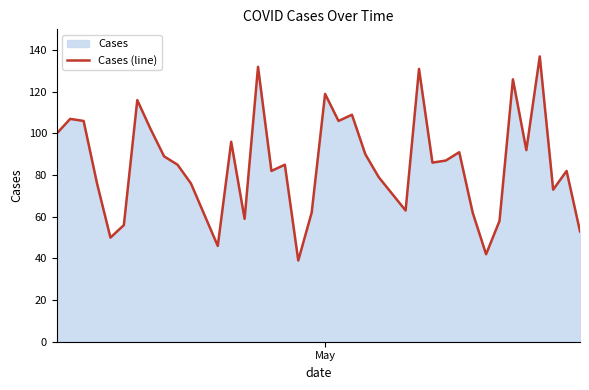

What is the difference between the maximum and minimum values?

98